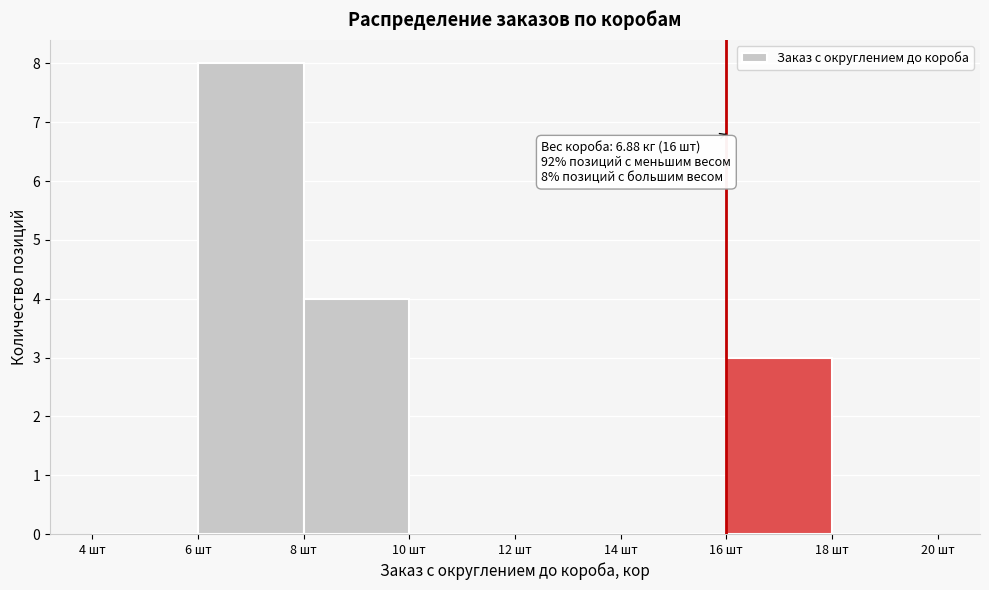

Which range on the x-axis has the tallest bar?

6 to 8